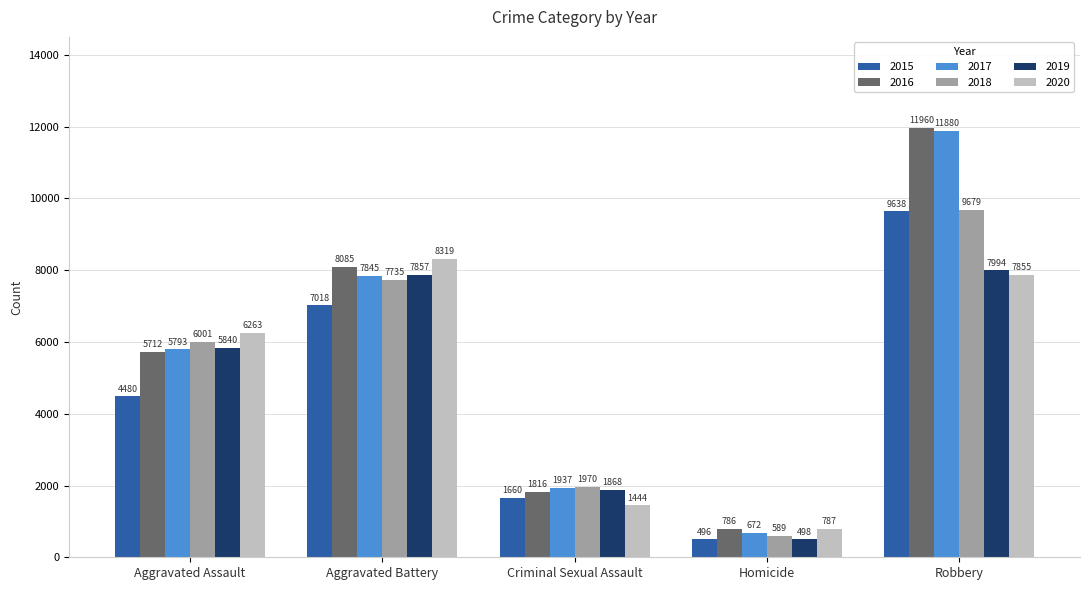

True or false: 2018 has a value of 1970 at Criminal Sexual Assault.

True